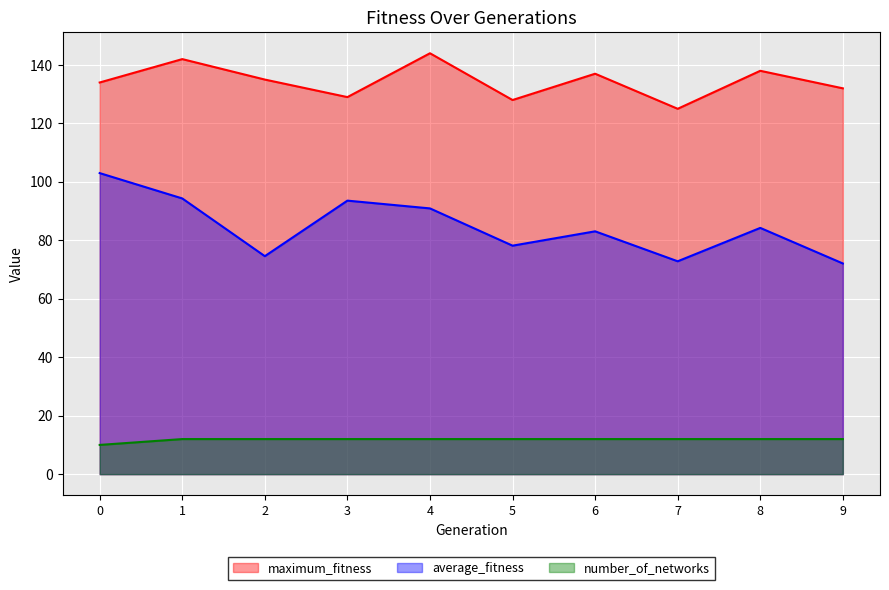

Reading left to right, list all the values displayed in this chart.

maximum_fitness: 0=134.0	1=142.0	2=135.0	3=129.0	4=144.0	5=128.0	6=137.0	7=125.0	8=138.0	9=132.0
average_fitness: 0=103.0	1=94.3	2=74.6	3=93.6	4=90.9	5=78.2	6=83.1	7=72.8	8=84.2	9=72.1
number_of_networks: 0=10.0	1=12.0	2=12.0	3=12.0	4=12.0	5=12.0	6=12.0	7=12.0	8=12.0	9=12.0